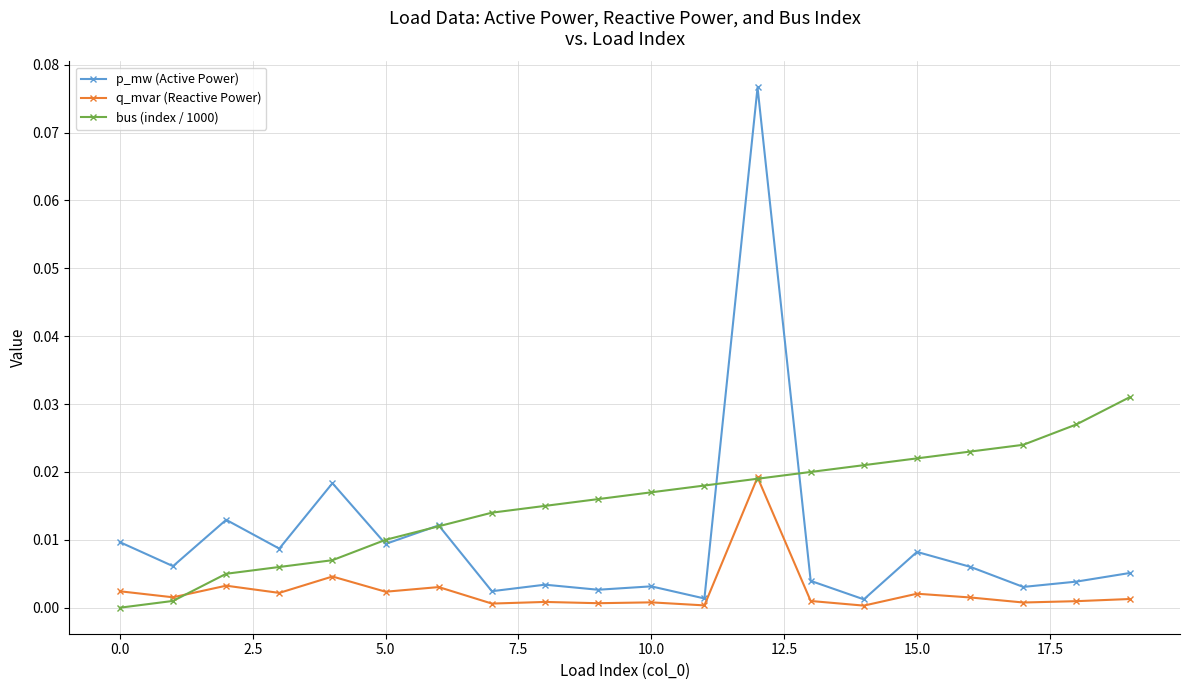

Rank the series by their maximum value, from highest to lowest.

p_mw (Active Power), bus (index / 1000), q_mvar (Reactive Power)